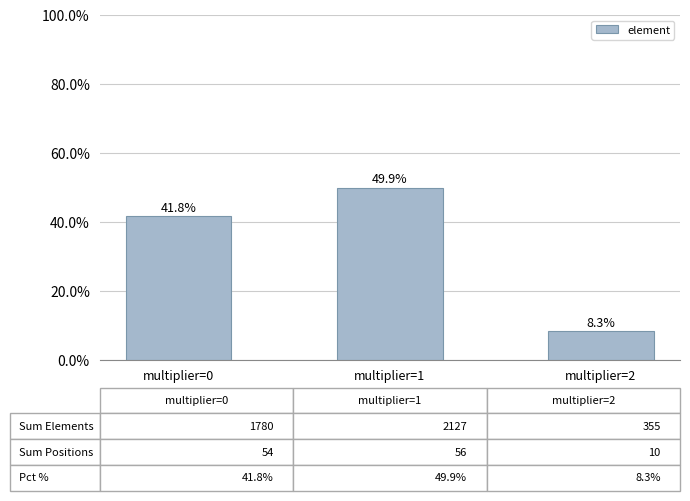

Which category has the lowest value across all series?

multiplier=2